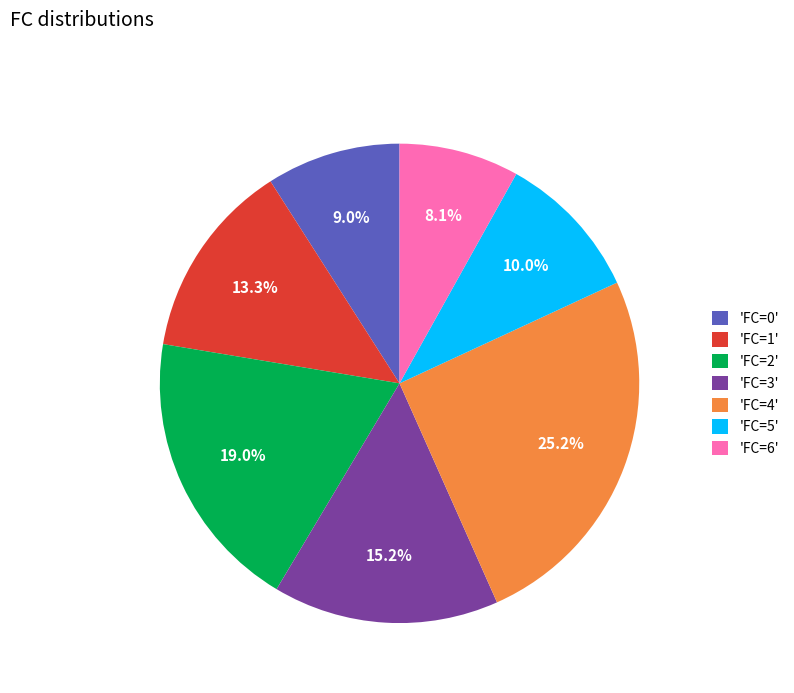

What is the smallest slice in the pie chart?

'FC=6'